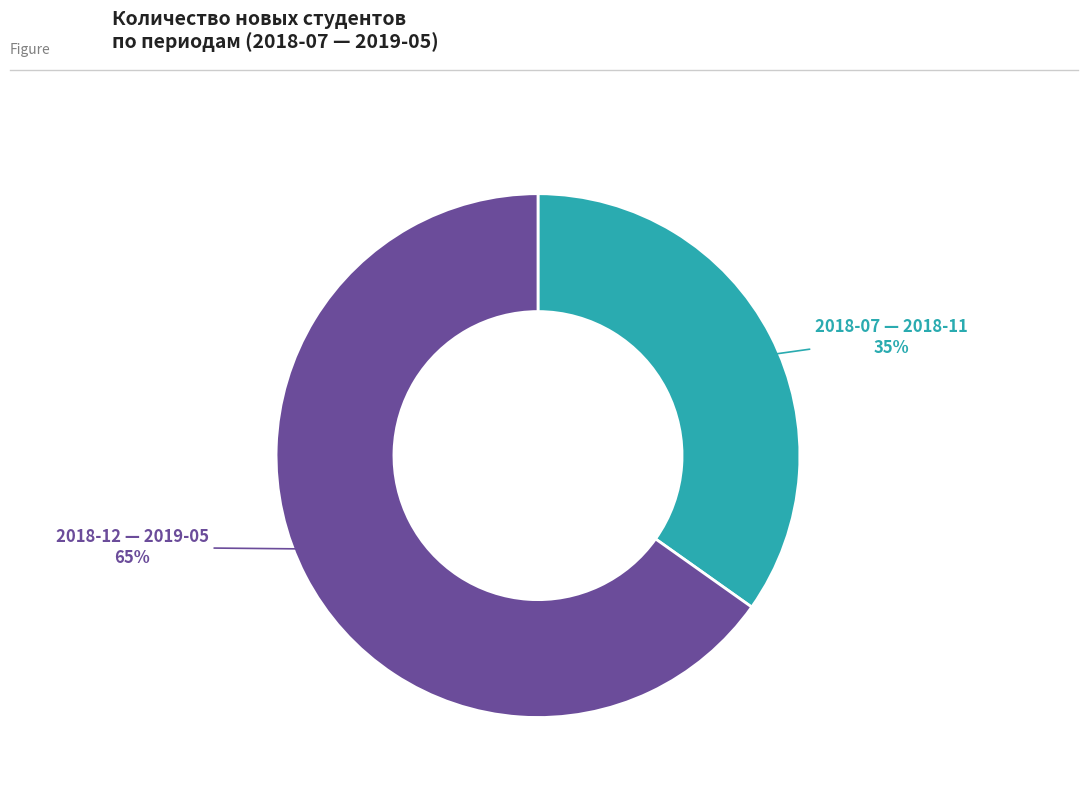

Is there any slice that represents more than half of the pie?

Yes